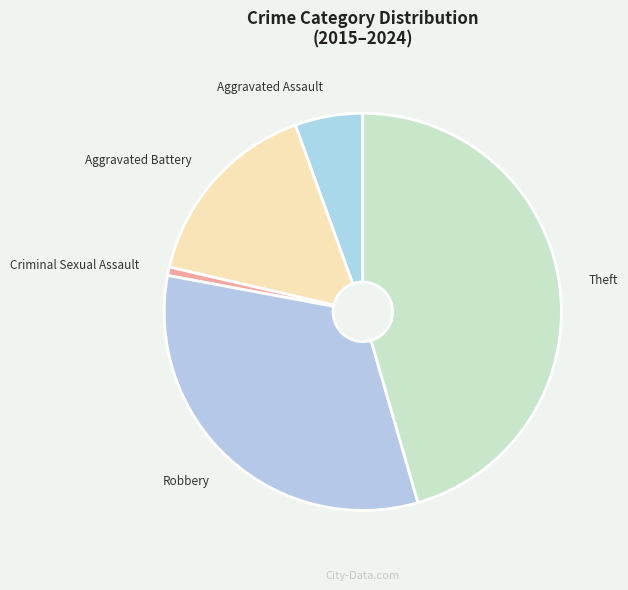

Combined, do Robbery and Theft account for over 50%?

Yes